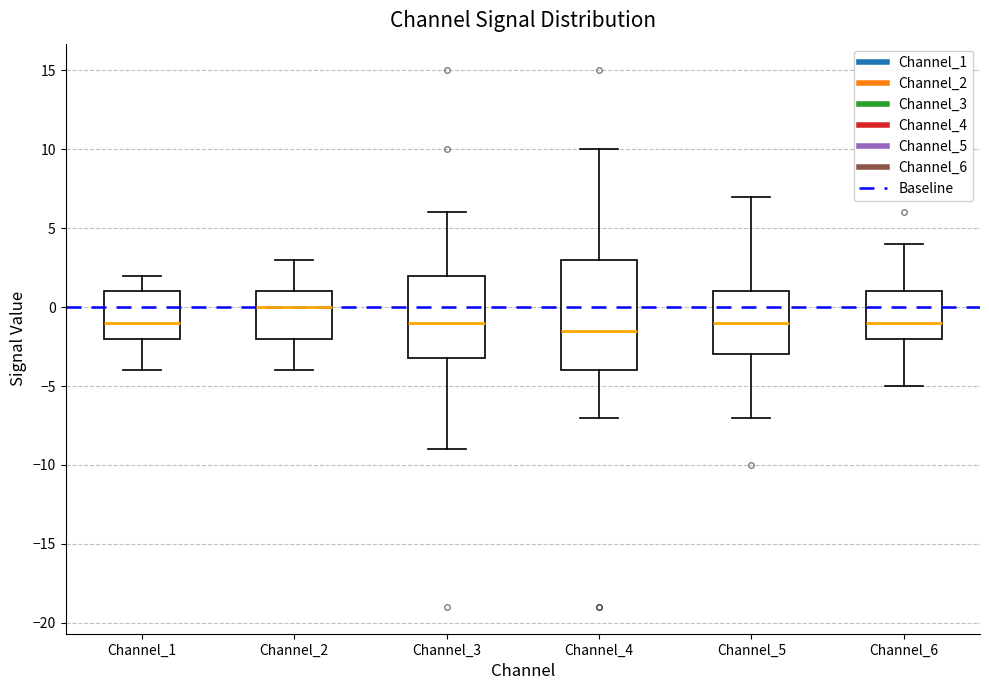

Where is the upper edge of the box for Channel_6 on the y-axis? The values are not printed on the chart, so give them approximately, as read against the axis.

1.0